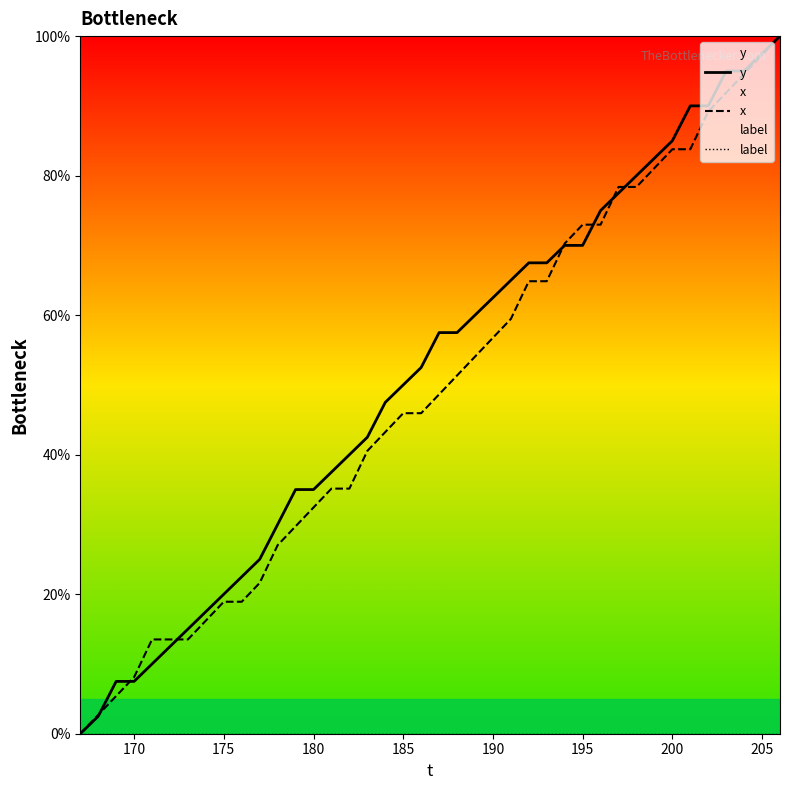

At how many categories does at least one series exceed 94?

4